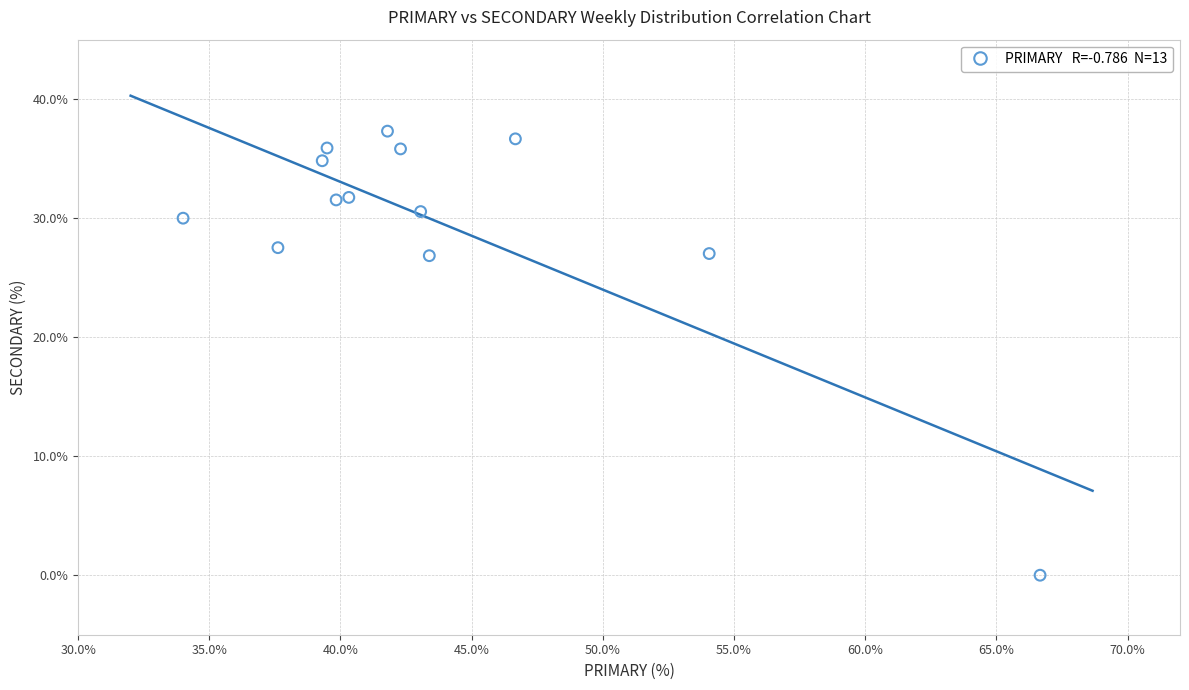

What is the range of Y values (max minus min)?

37.3